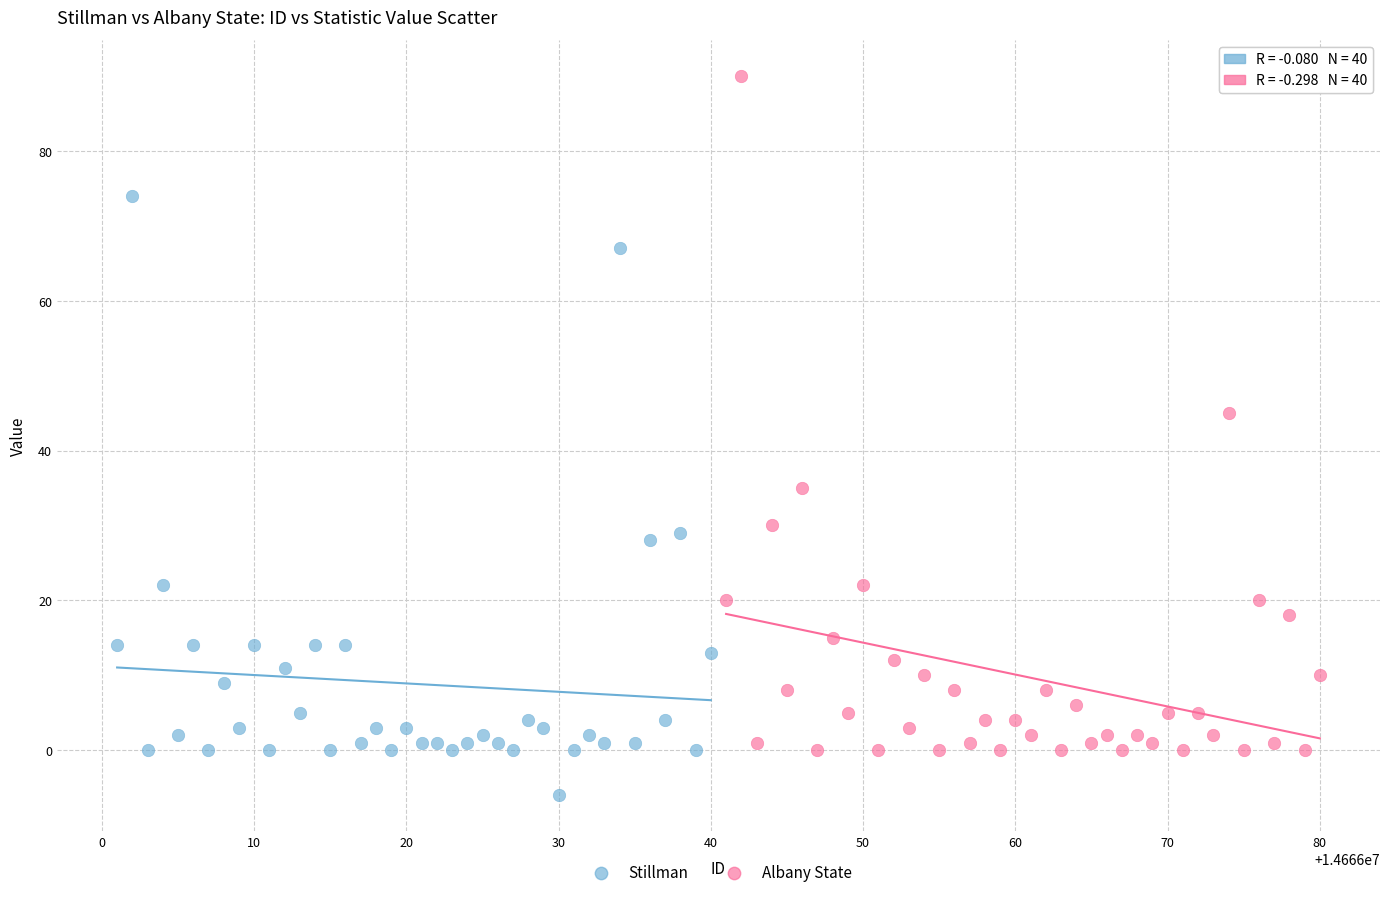

Which series has the widest spread of Y values?

Albany State